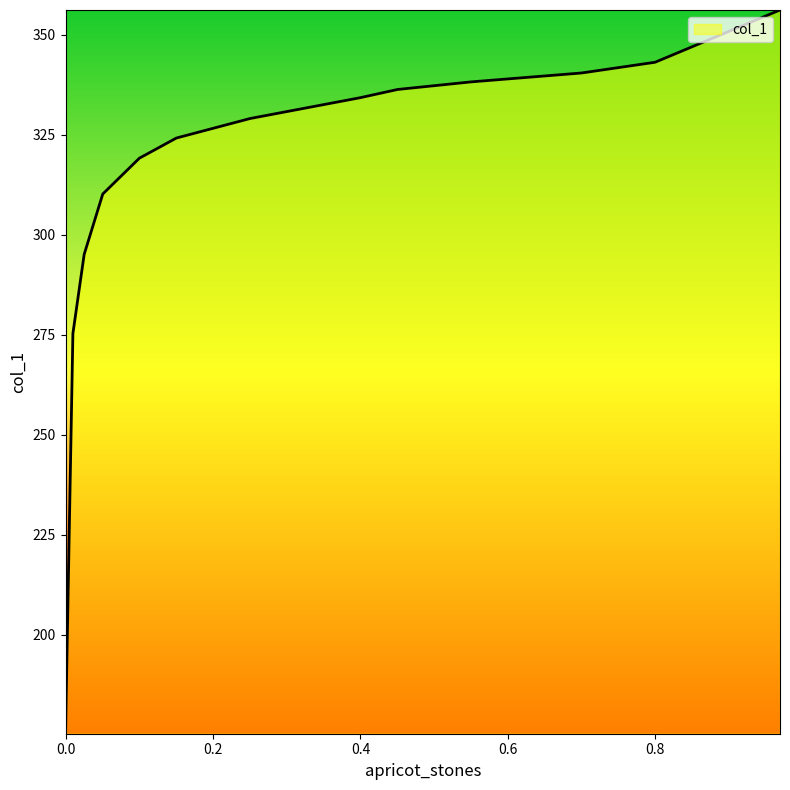

What is the minimum value shown in the chart?

175.3